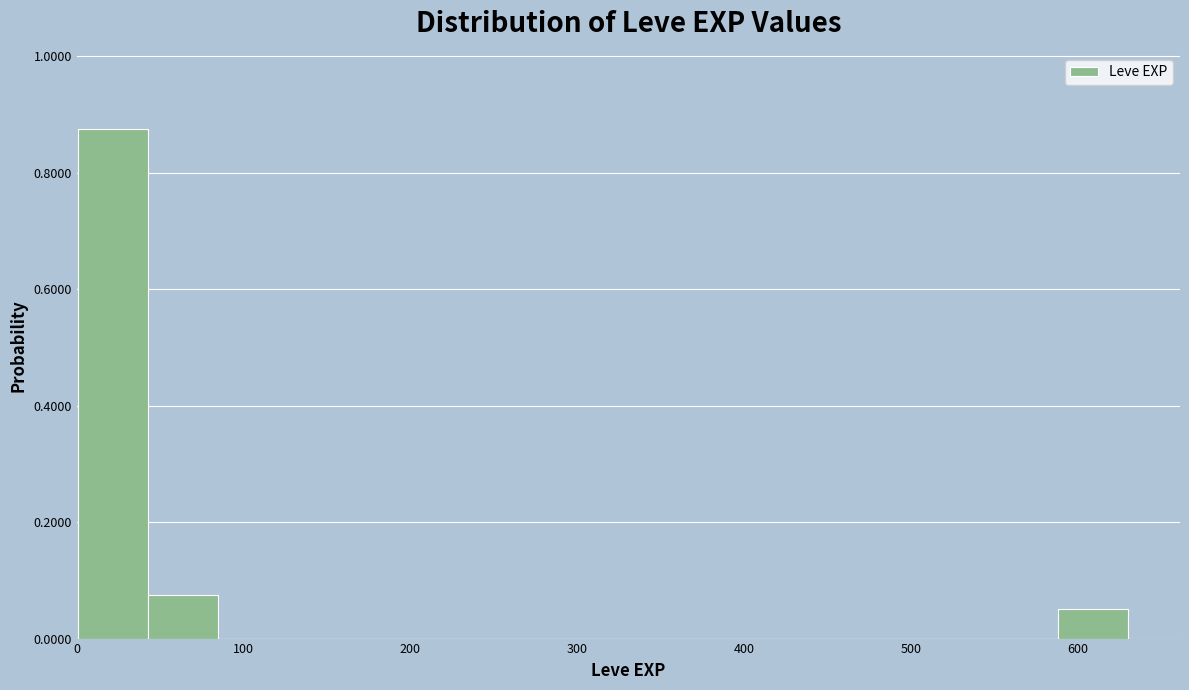

Reading left to right, list every bar in this chart as the range it spans on the x-axis followed by its height. Neither the bar edges nor the heights are printed on the chart, so give them approximately, as read against the axes.

0 to 40: 0.88
40 to 80: 0.08
80 to 130: 0
130 to 170: 0
170 to 210: 0
210 to 250: 0
250 to 290: 0
290 to 340: 0
340 to 380: 0
380 to 420: 0
420 to 460: 0
460 to 500: 0
500 to 550: 0
550 to 590: 0
590 to 630: 0.06